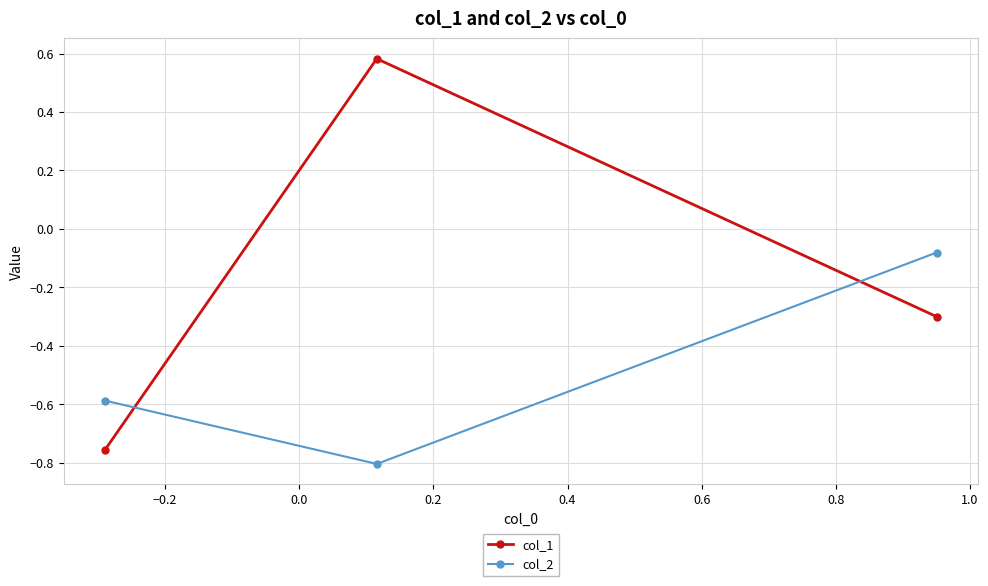

Rank the series by their average value, from highest to lowest.

col_1, col_2